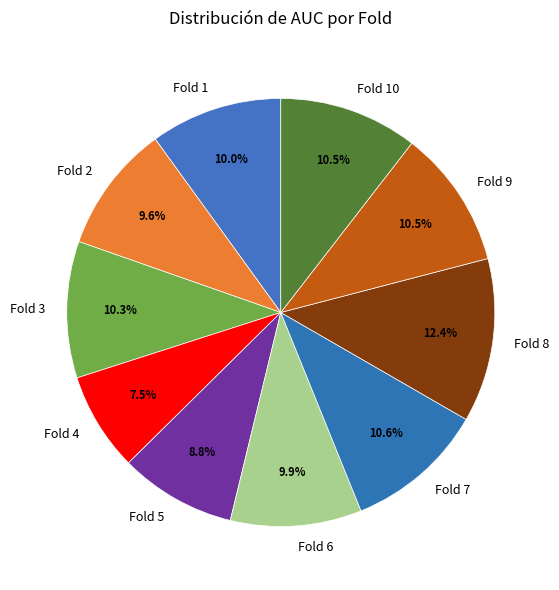

How much of the chart is everything except Fold 1?

90.0%